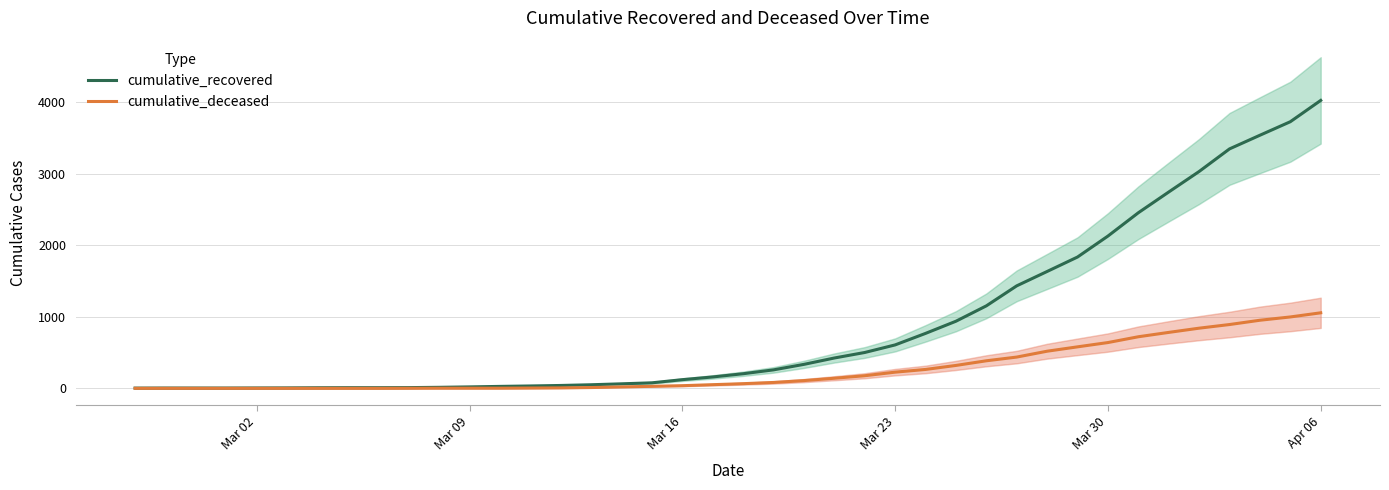

How many distinct data groups are displayed?

2